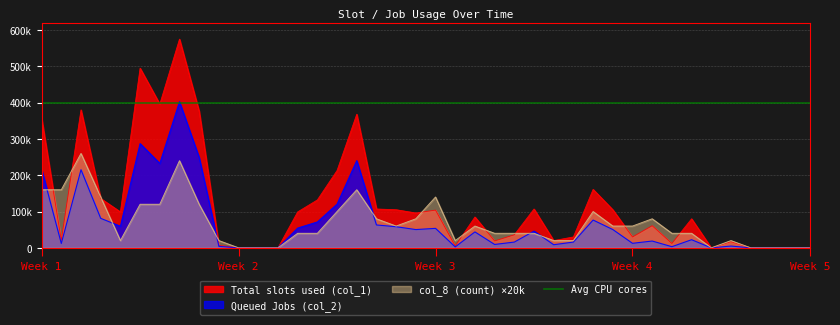

True or false: Total slots used (col_1) has more than 0 interior local peaks.

True